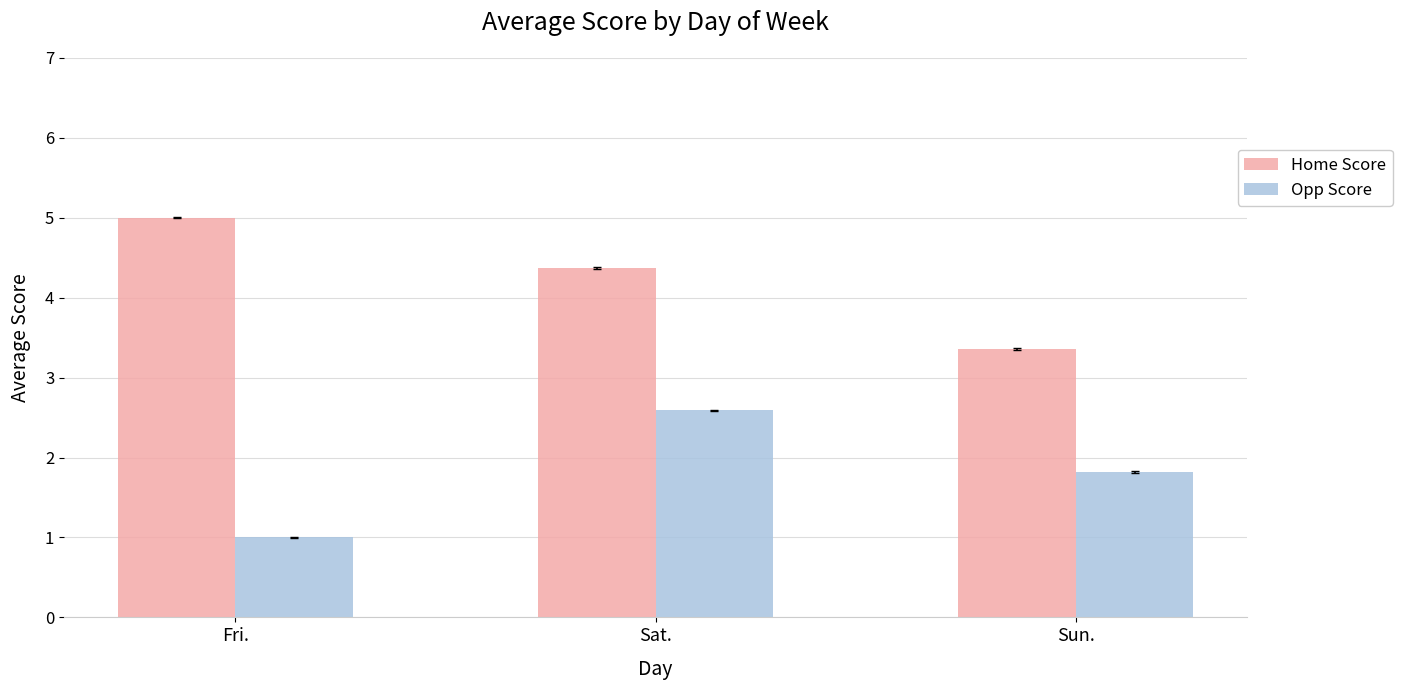

Count the Opp Score values in the range 1 to 2.

2